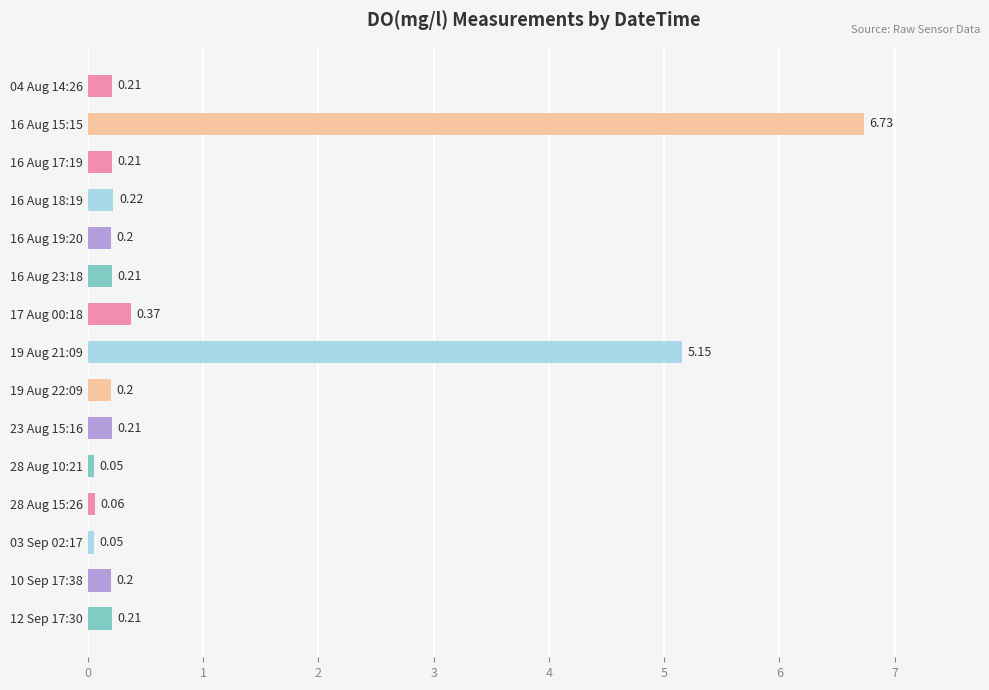

What is the maximum value shown in the chart?

6.7